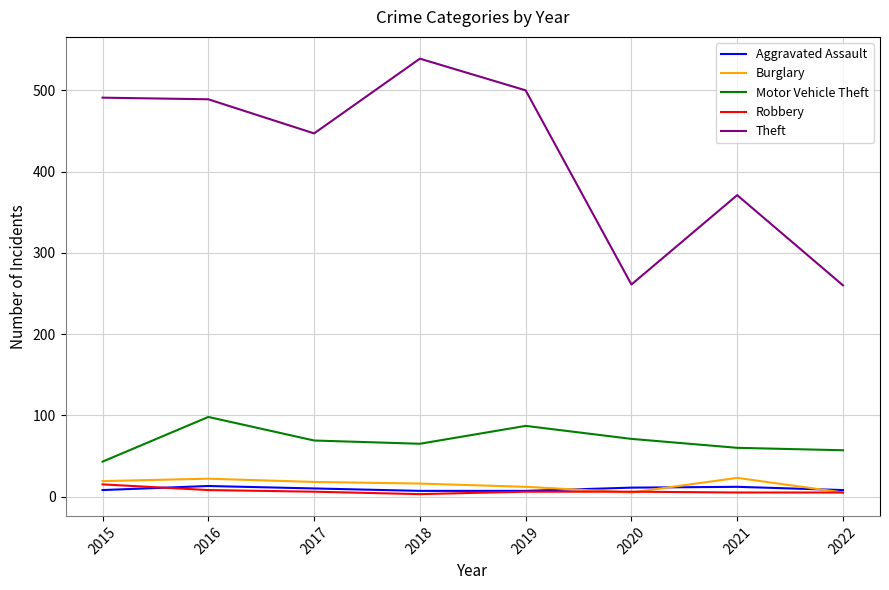

True or false: Motor Vehicle Theft and Aggravated Assault cross at least once.

False